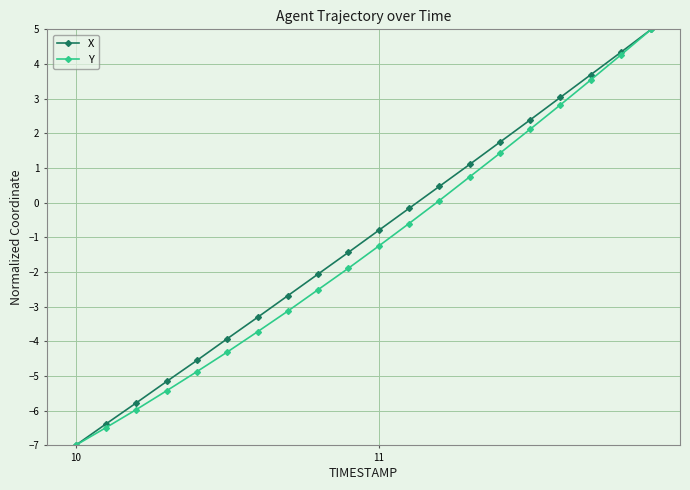

What is the value of the Y point at the 14th from the left?

0.7